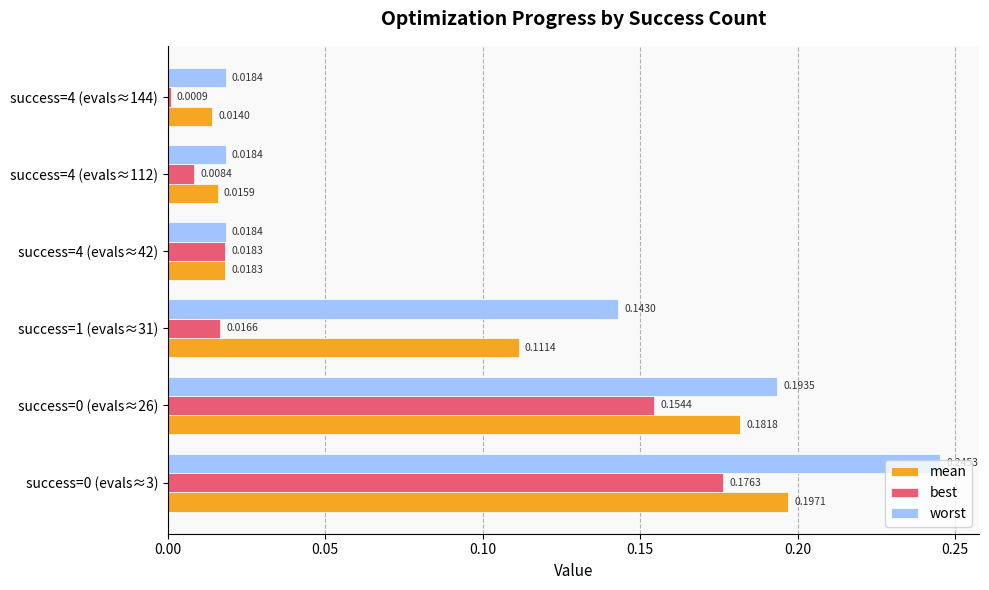

Rank the series by their average value, from highest to lowest.

worst, mean, best